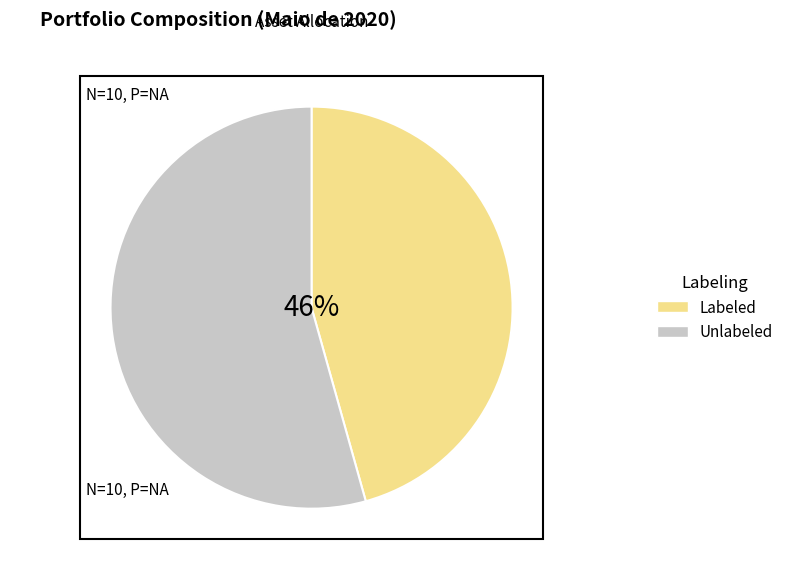

Which category has the biggest portion of the pie?

Unlabeled